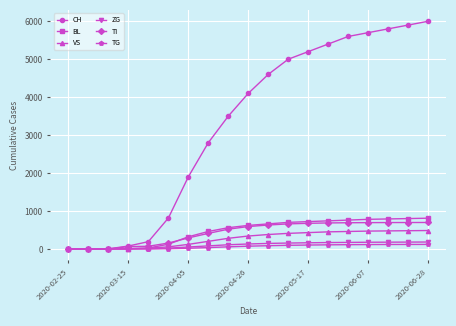

Which series has the widest spread of values?

CH